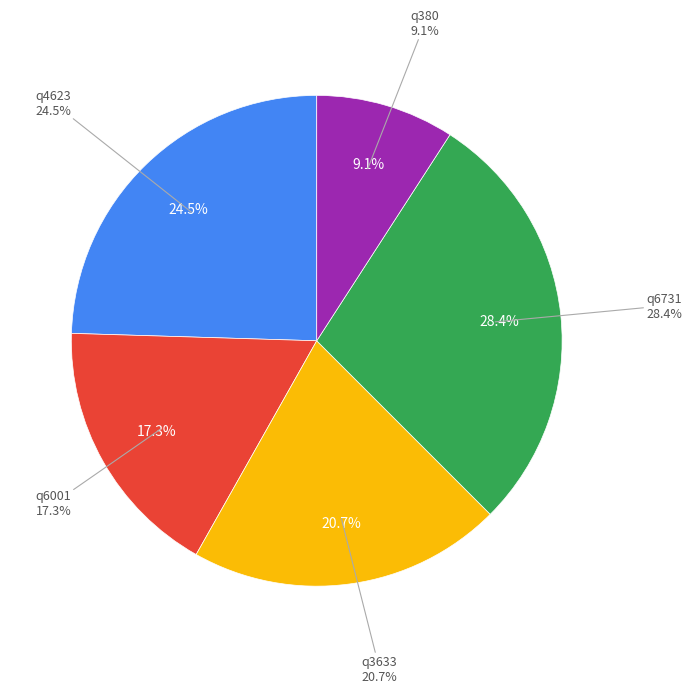

To the nearest percent, what portion does q6001 represent?

17%